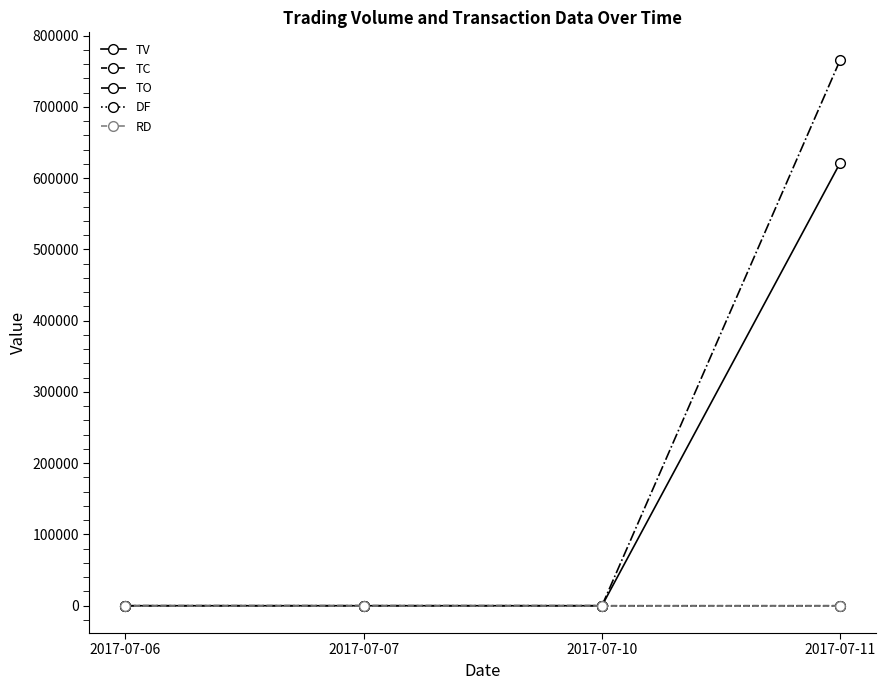

Which series changed the most between 2017-07-10 and 2017-07-11?

TO